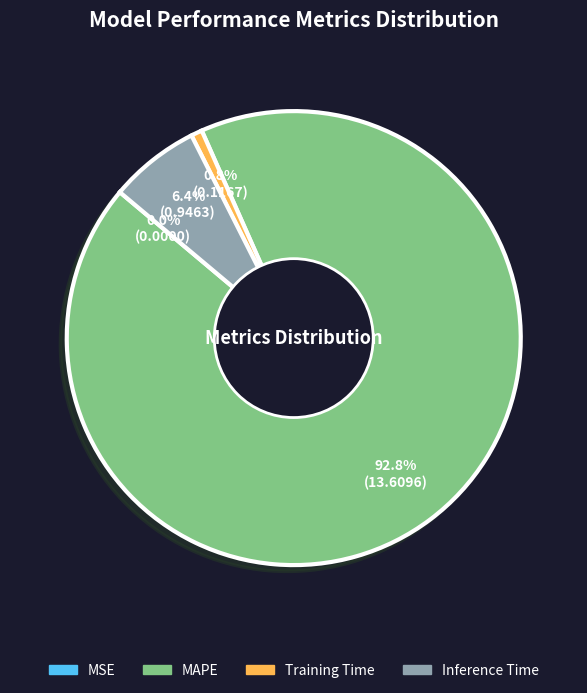

Is there any slice that represents more than half of the pie?

Yes